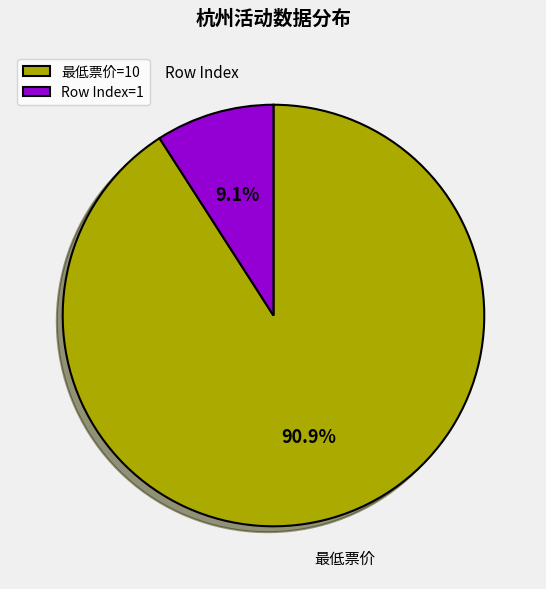

Rank the categories by value from highest to lowest.

最低票价=10, Row Index=1